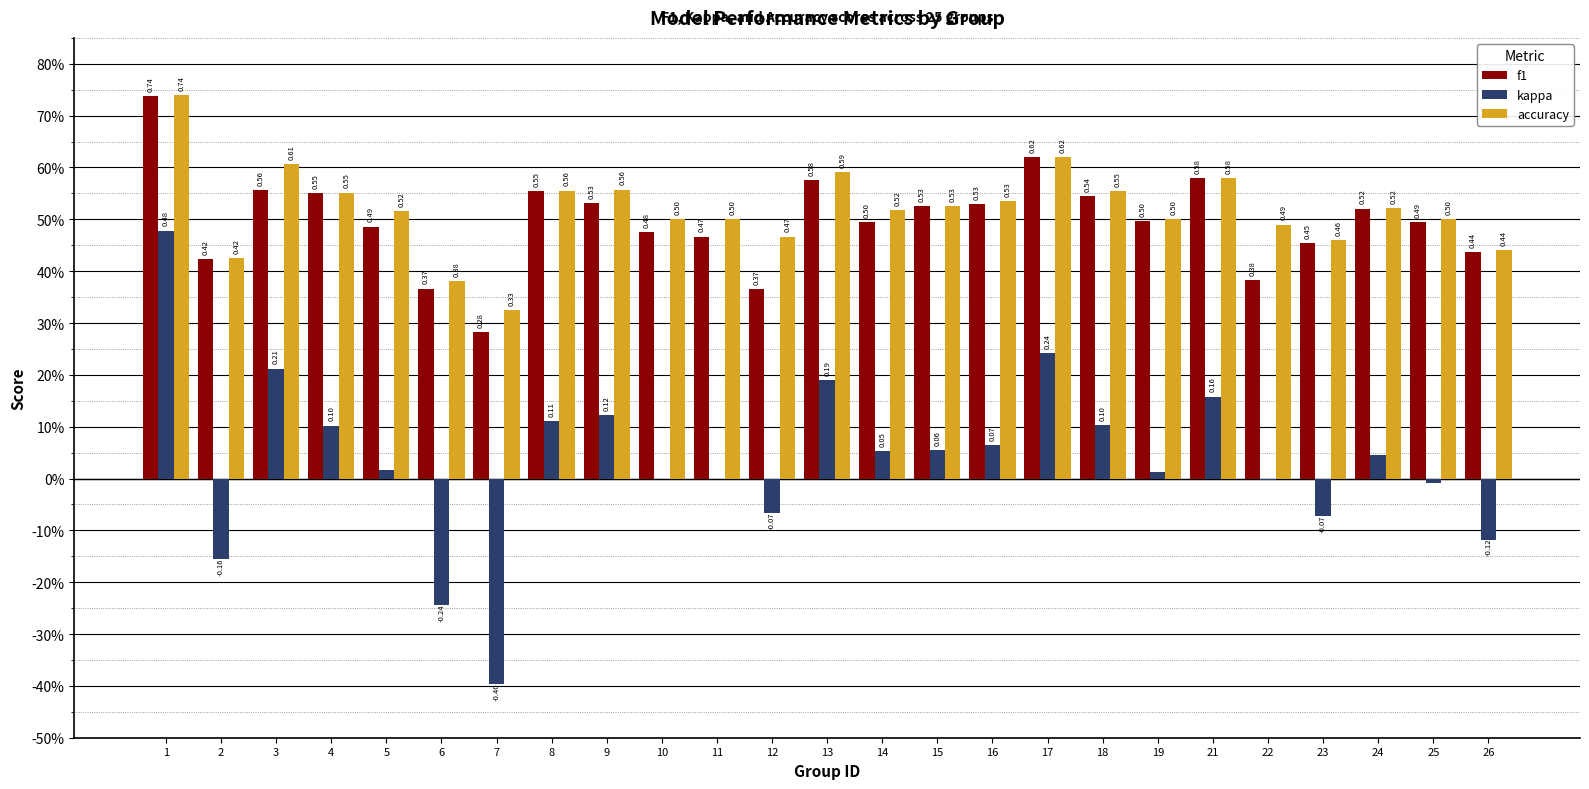

Rank the series at 22 from highest to lowest value.

accuracy, f1, kappa